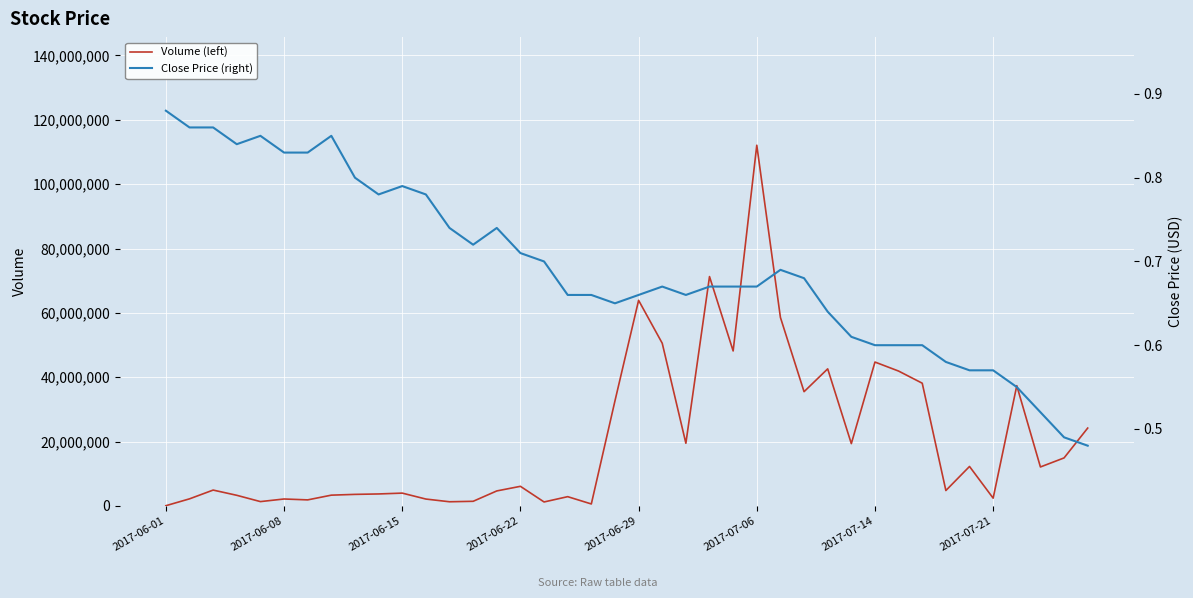

What is the maximum value for Volume (left)?

112092000